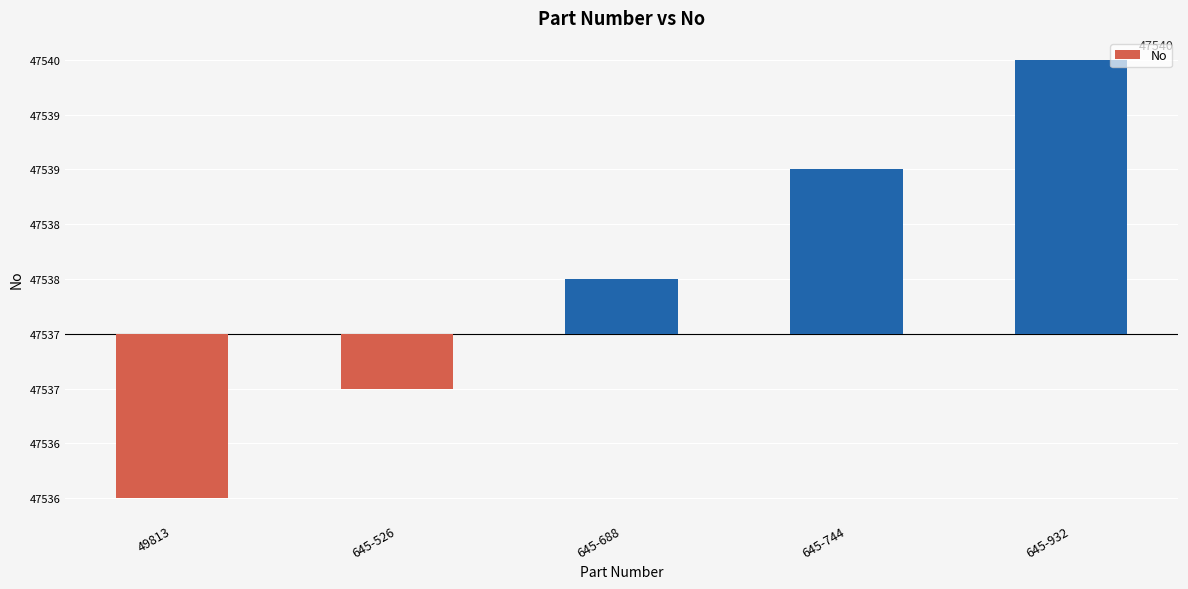

The value at 49813 is -2.0. True or false?

False